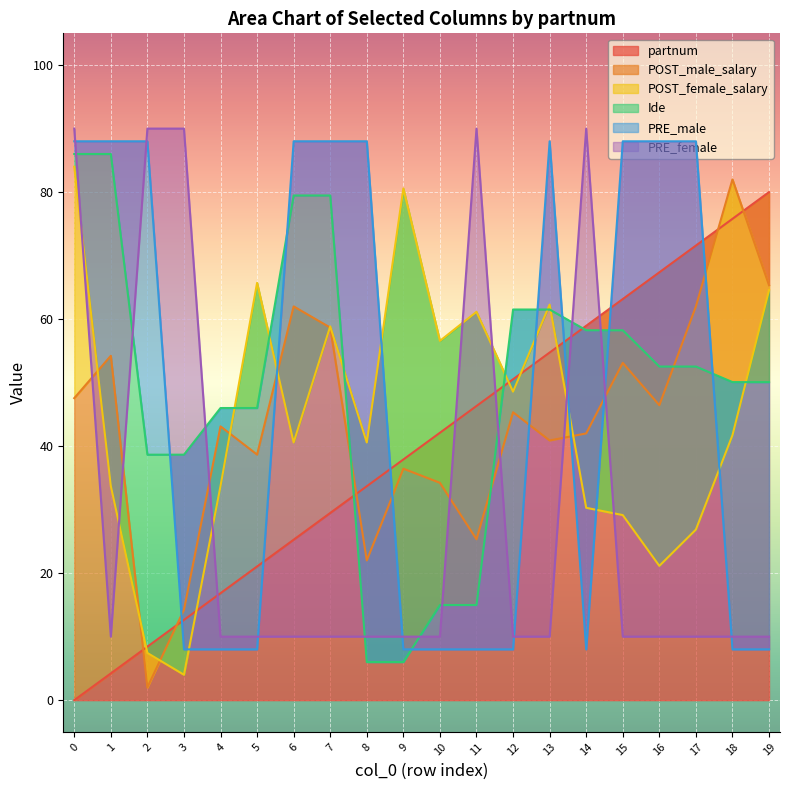

Where is the first local minimum for PRE_male?

14